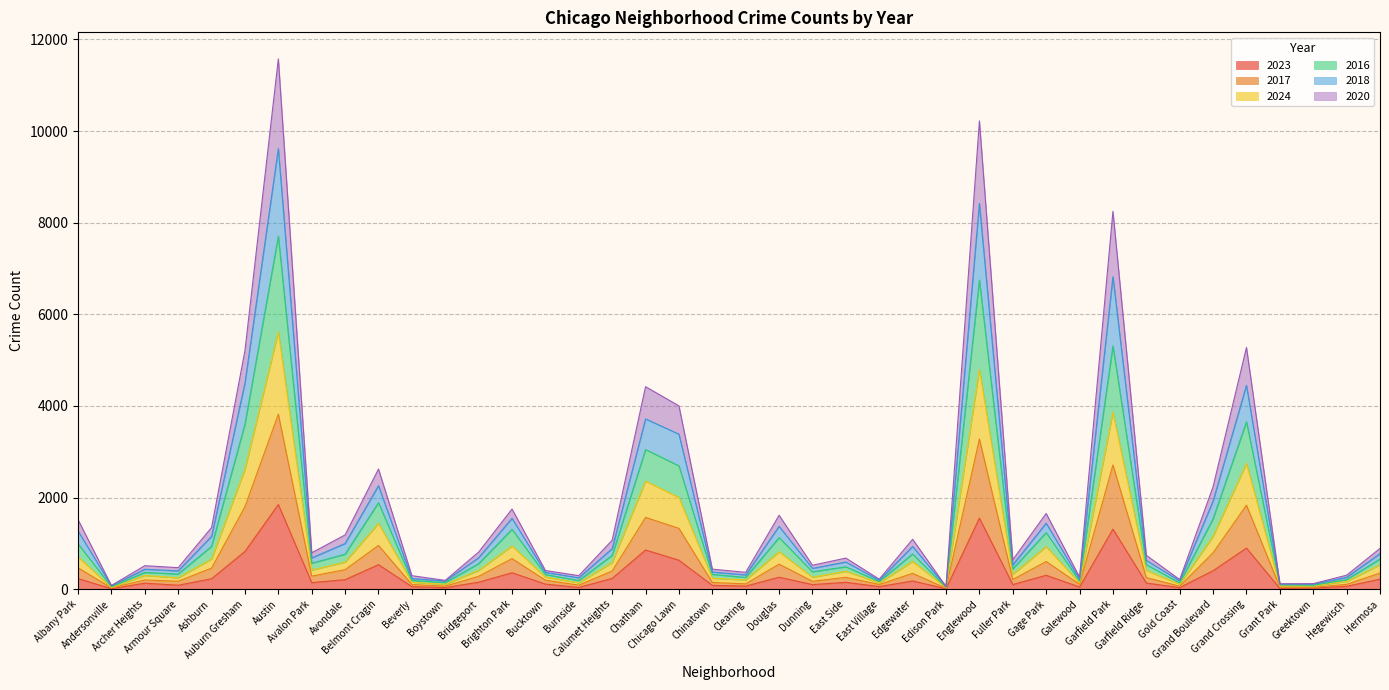

Which category has the highest value in the 2016 series?

Austin